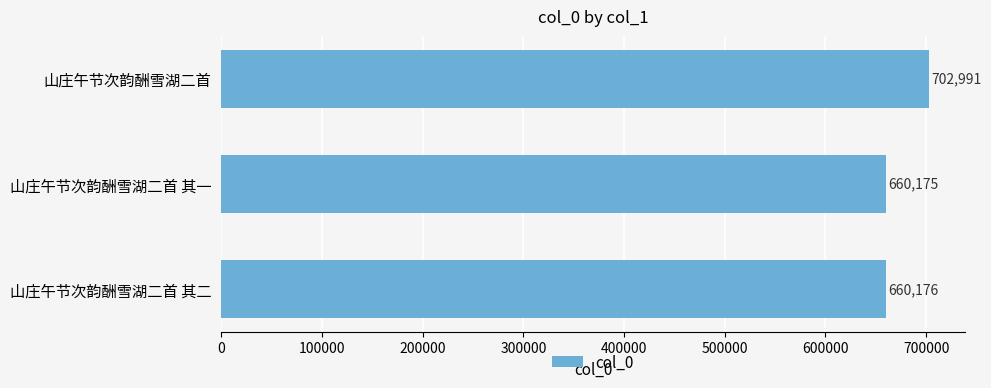

The value at 山庄午节次韵酬雪湖二首 is 702991. True or false?

True